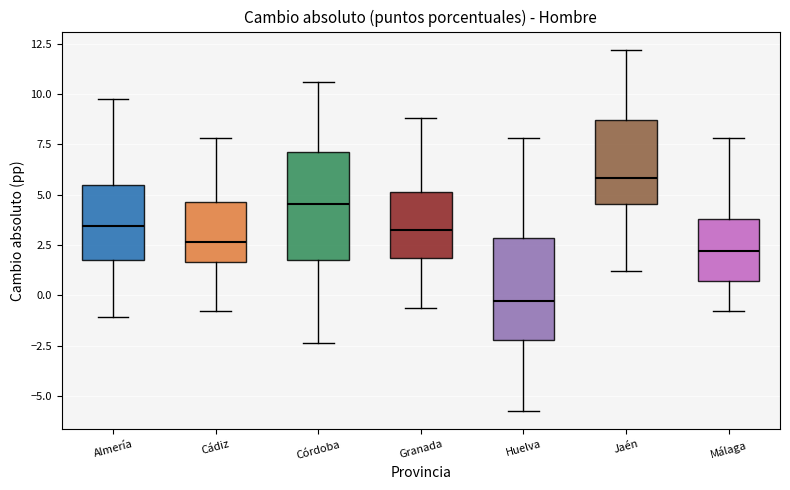

Where is the lower edge of the box for Córdoba on the y-axis? The values are not printed on the chart, so give them approximately, as read against the axis.

2.0